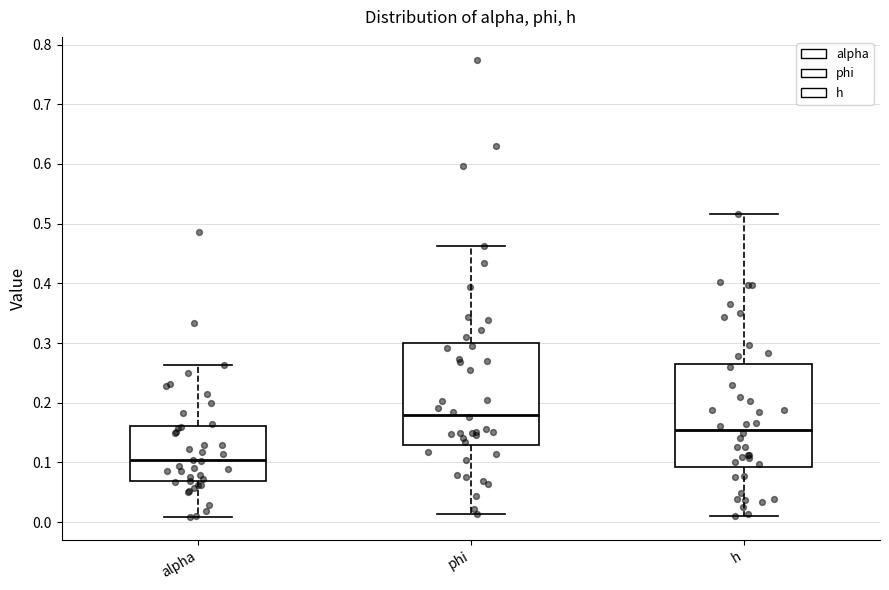

Reading left to right, read every box against the y-axis: the position of its median line, the range the box covers, and the ends of its whiskers. The values are not printed on the chart, so give them approximately, as read against the axis.

alpha: median 0.10, box 0.07 to 0.16, whiskers 0.01 to 0.26
phi: median 0.18, box 0.13 to 0.30, whiskers 0.01 to 0.46
h: median 0.16, box 0.09 to 0.26, whiskers 0.01 to 0.52